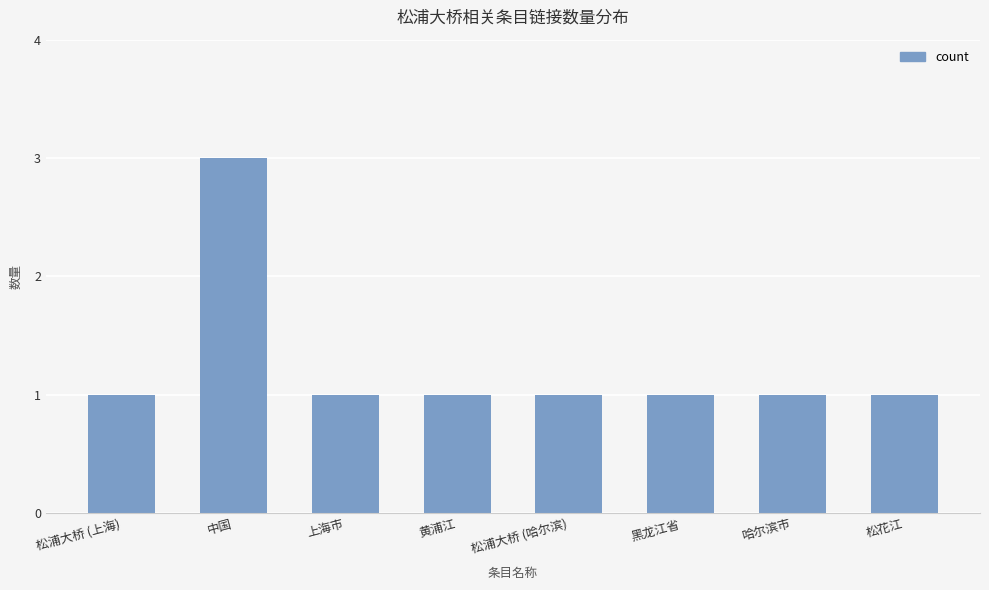

What is the difference between the maximum and second lowest values?

2